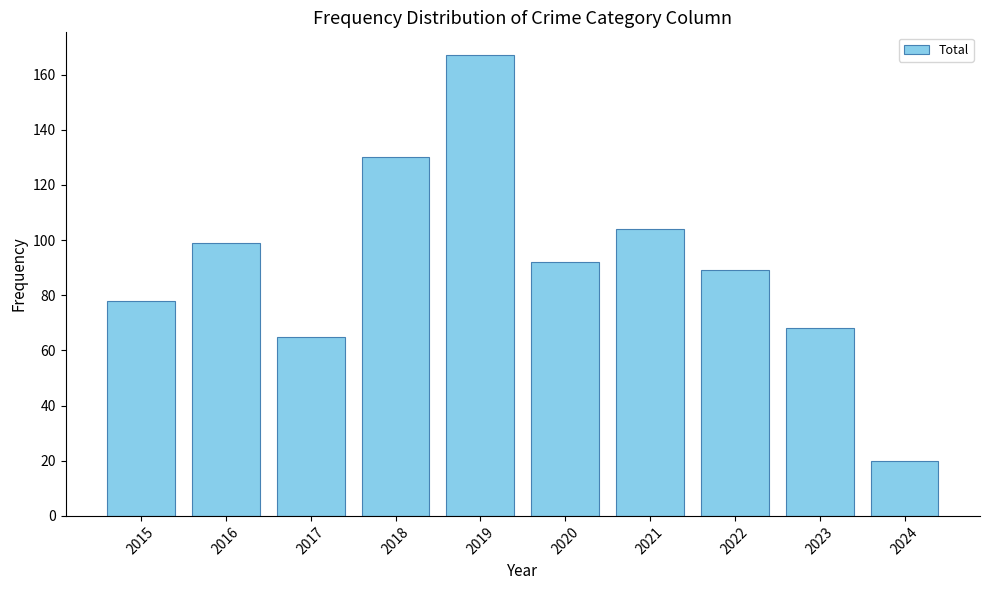

Rank the categories by value from highest to lowest.

2019, 2018, 2021, 2016, 2020, 2022, 2015, 2023, 2017, 2024